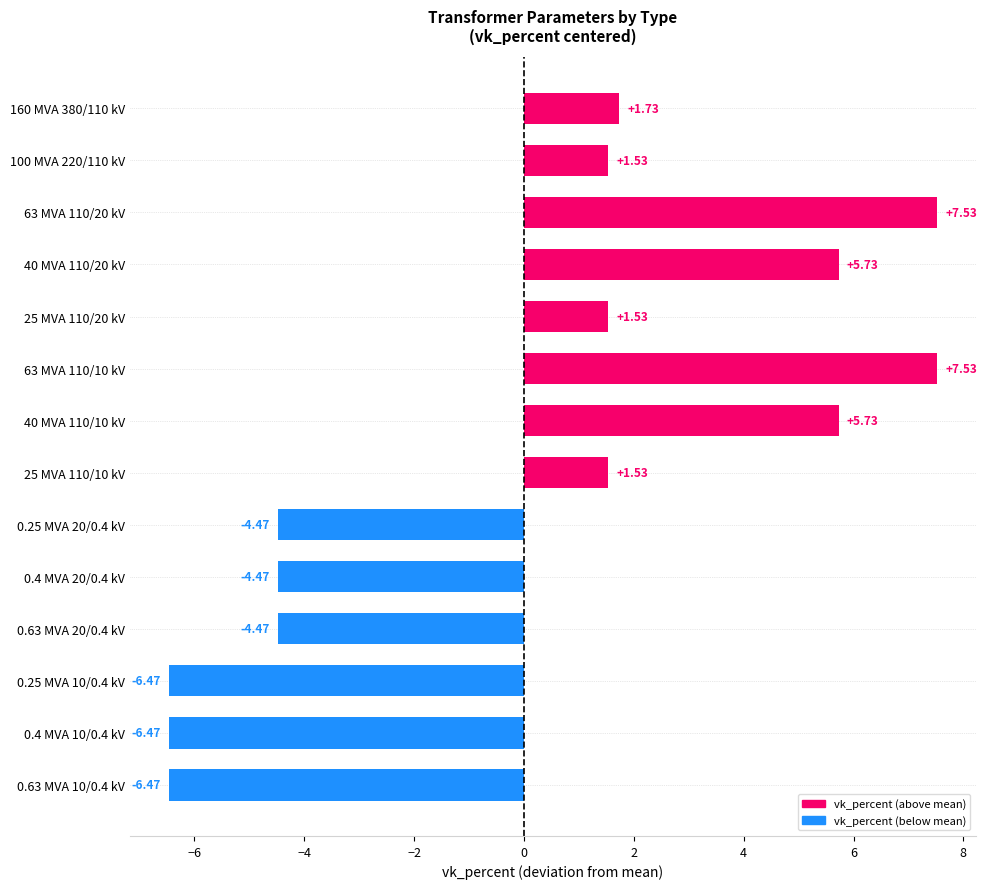

What is the difference between the maximum and second lowest values?

14.0